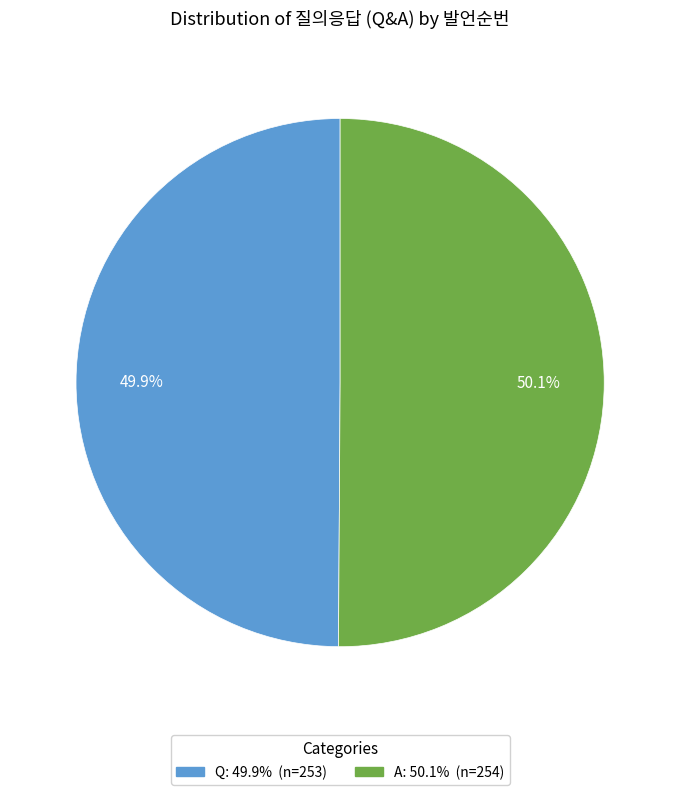

Does any single category account for the majority?

Yes